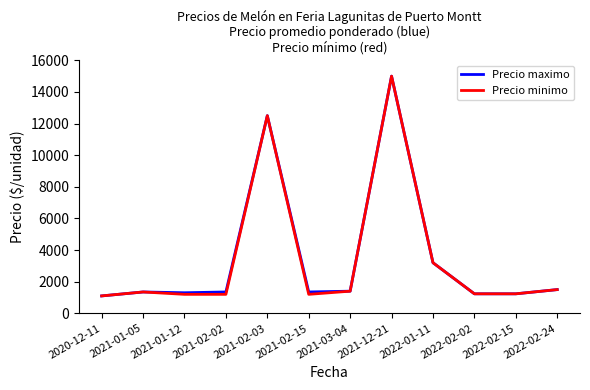

At which label is Precio maximo closest to 8050?

2021-02-03